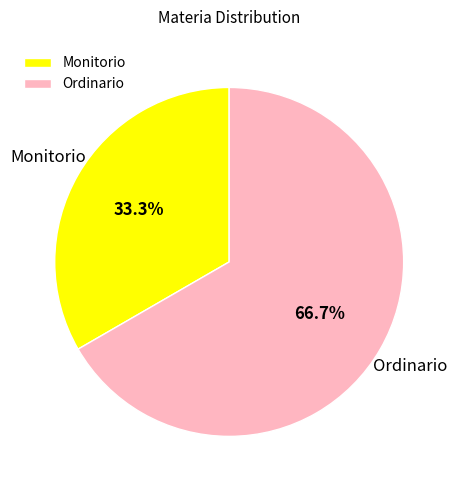

To the nearest percent, what is the difference between the Monitorio and Ordinario slice percentages?

33%